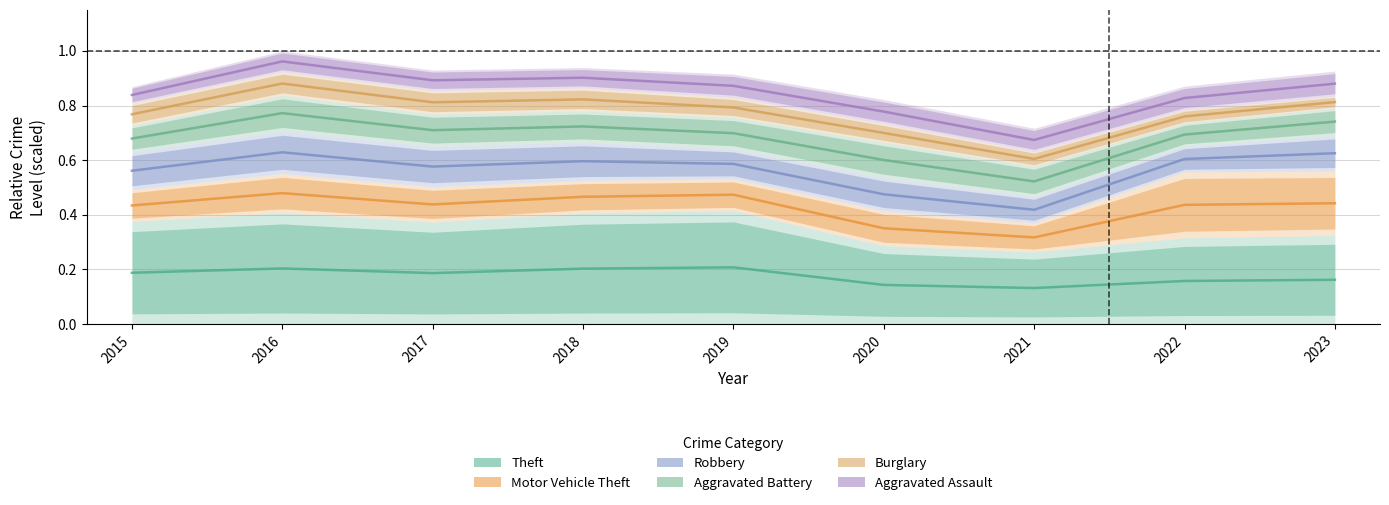

What is the smallest value displayed?

0.1